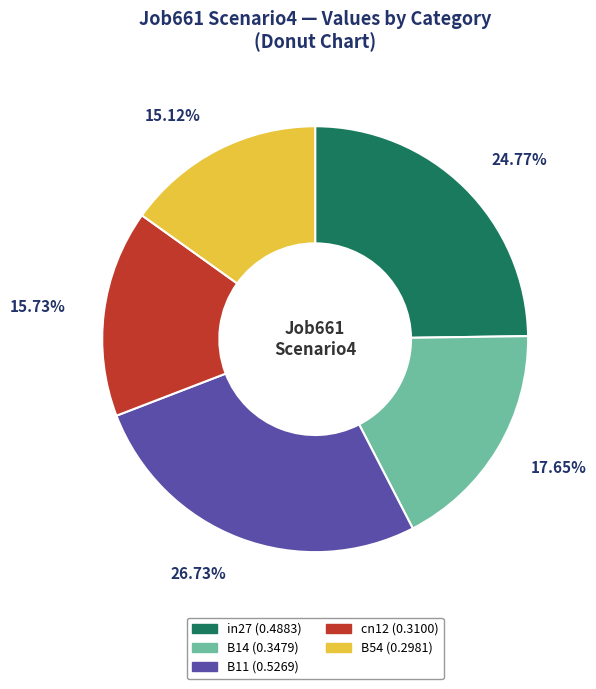

Rank the categories by value from highest to lowest.

B11, in27, B14, cn12, B54